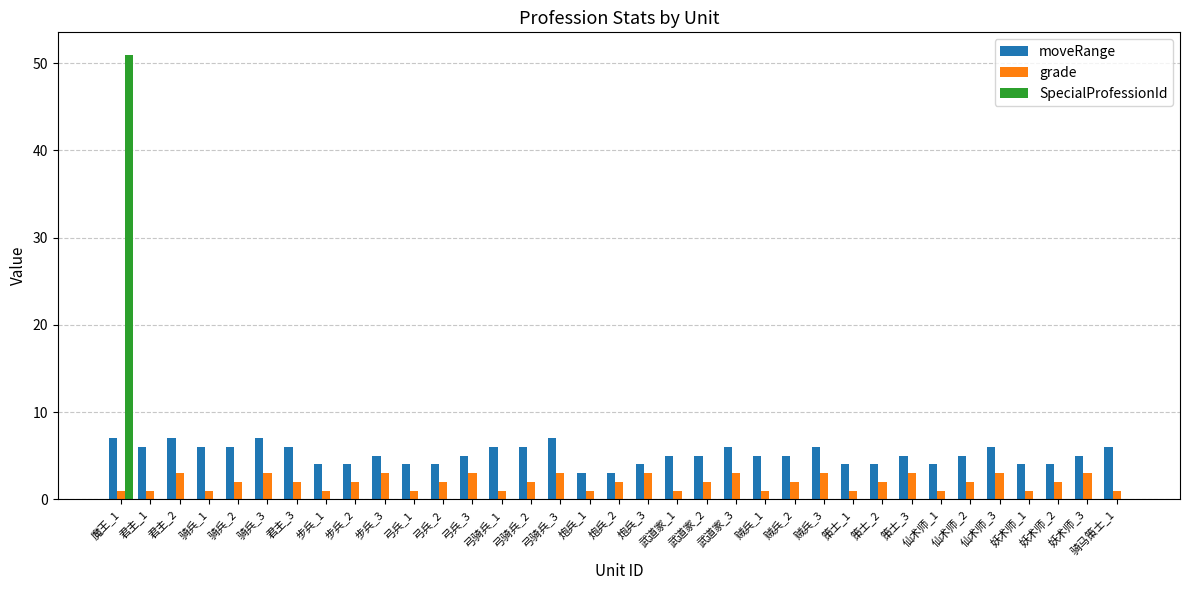

What are all the series names shown in the legend?

moveRange, grade, SpecialProfessionId